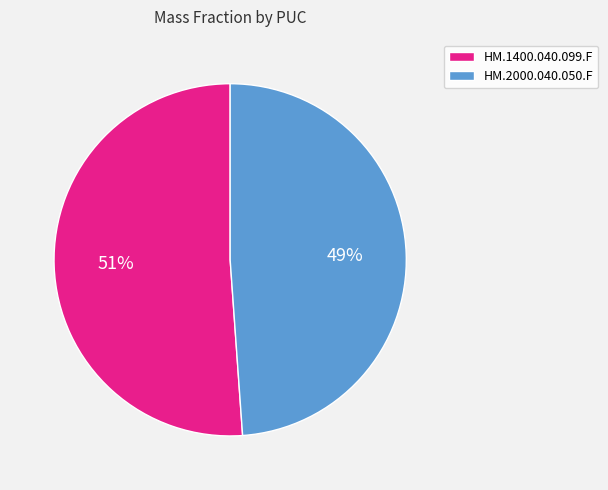

How many slices are in this pie chart?

2